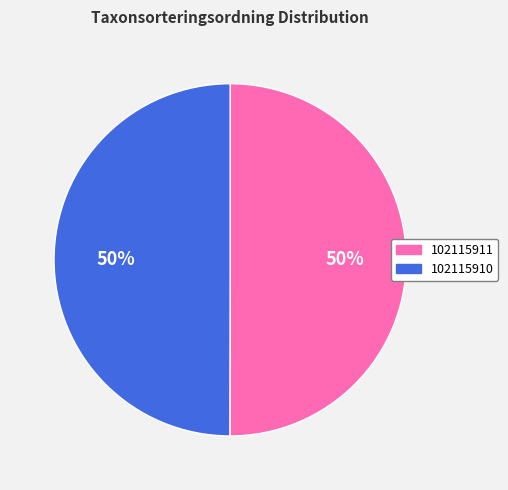

Count the number of slices in the pie.

2